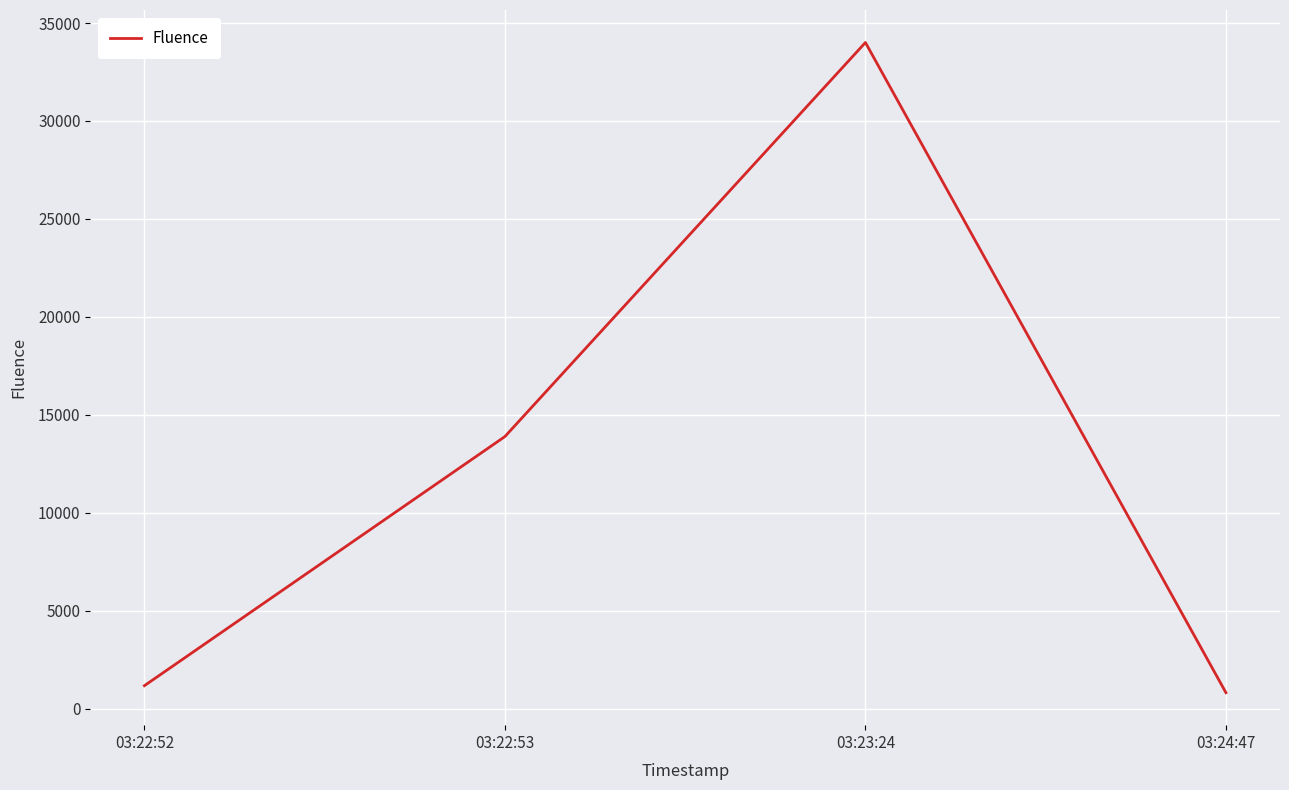

Rank the categories by value from highest to lowest.

03:23:24, 03:22:53, 03:22:52, 03:24:47